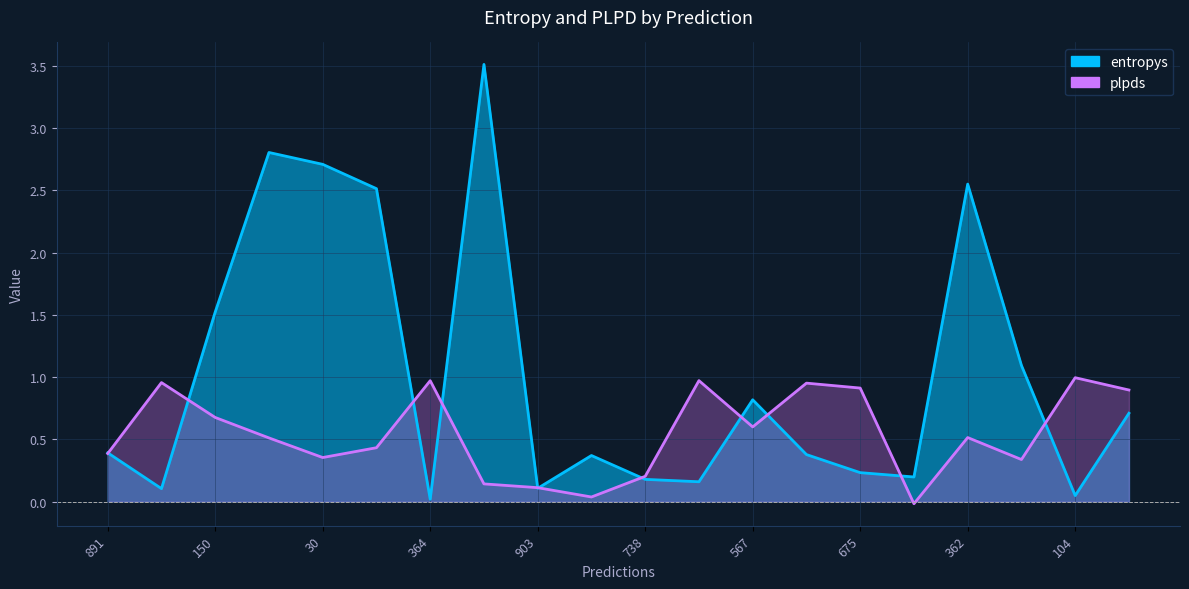

Rank the series by their average value, from lowest to highest.

plpds, entropys